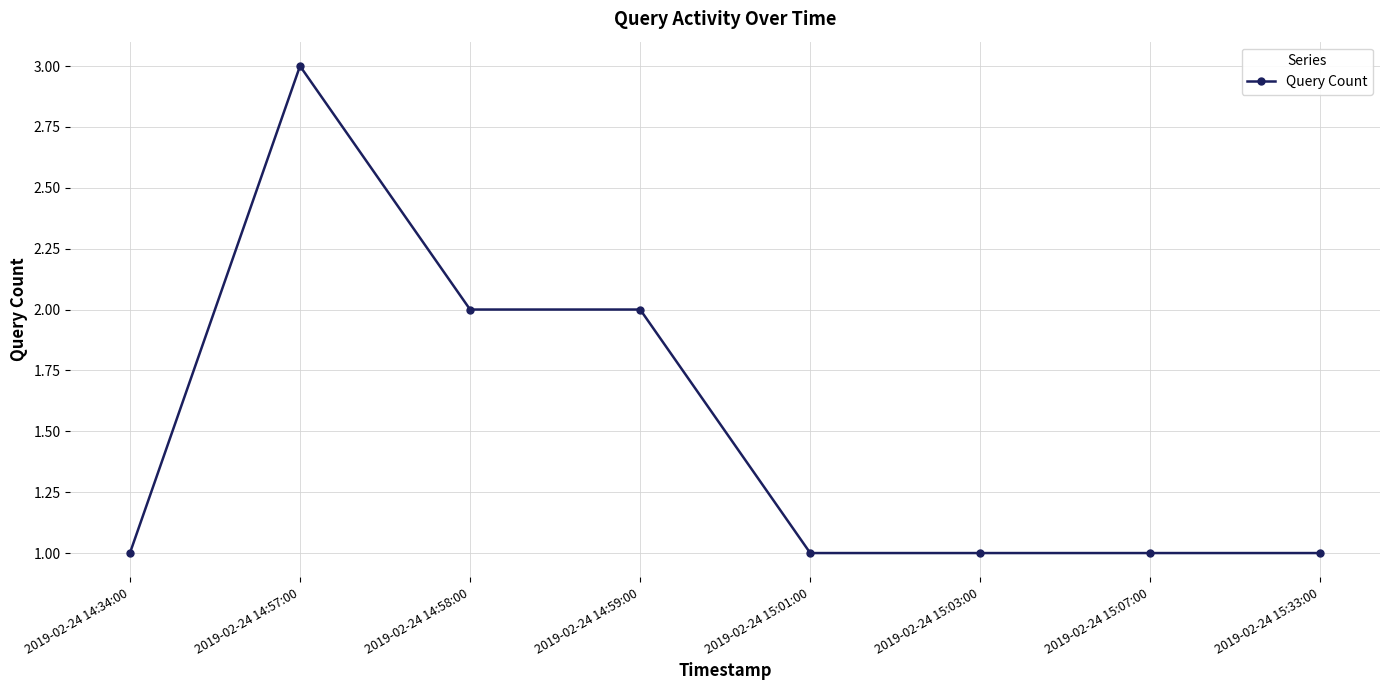

The chart shows a value of 1 at 2019-02-24 15:01:00. True or false?

True